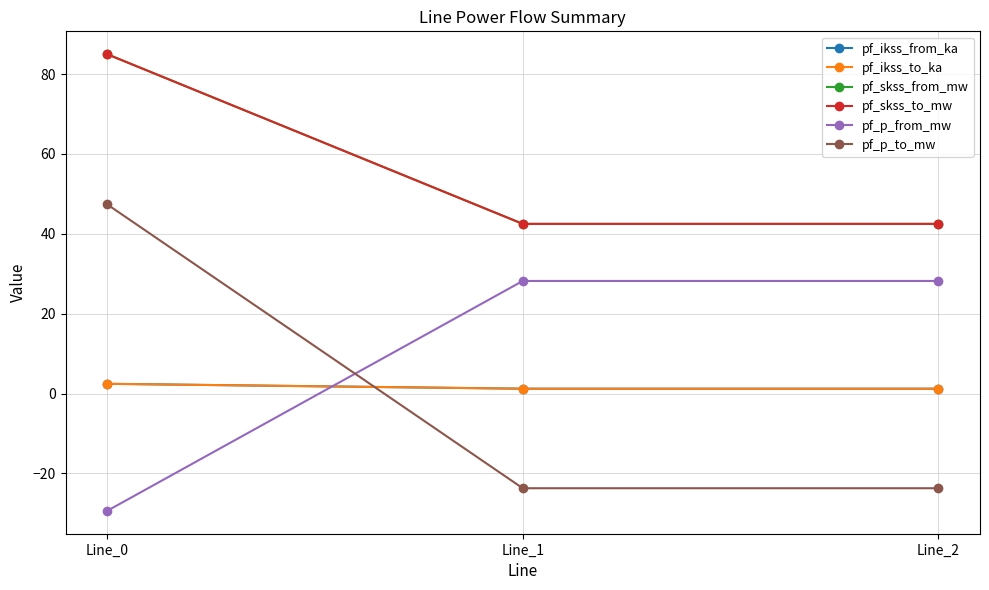

Does the chart have visible grid lines?

Yes